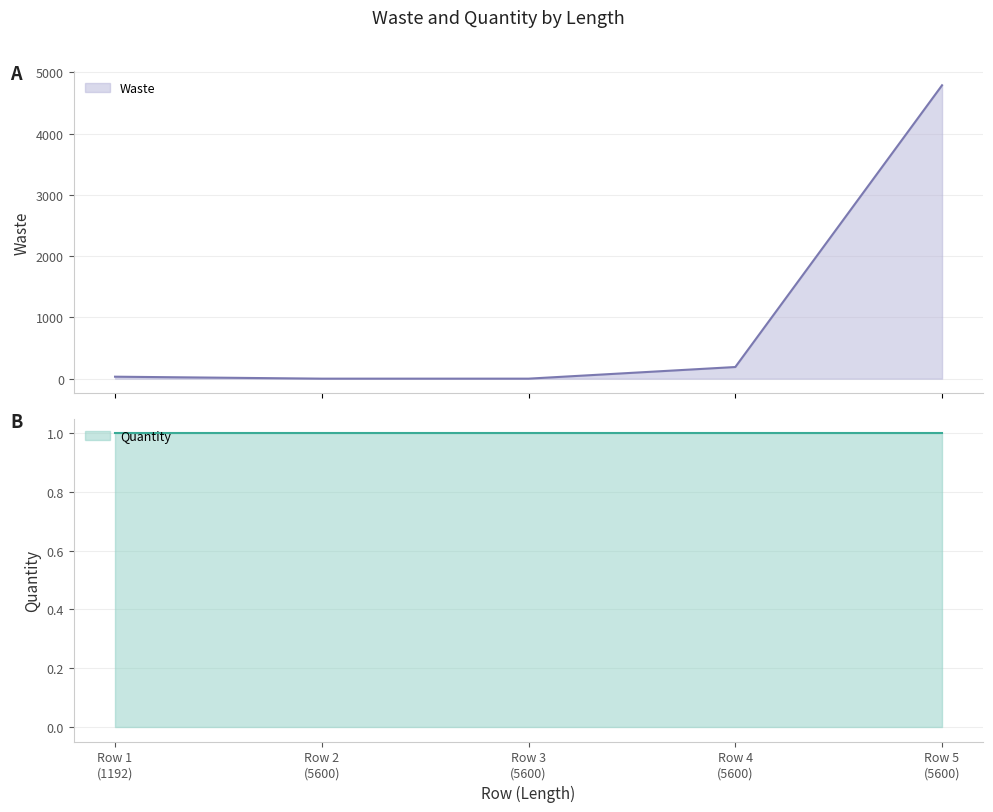

Reading right to left, extract all data points from this chart.

4790	190	0	0	32